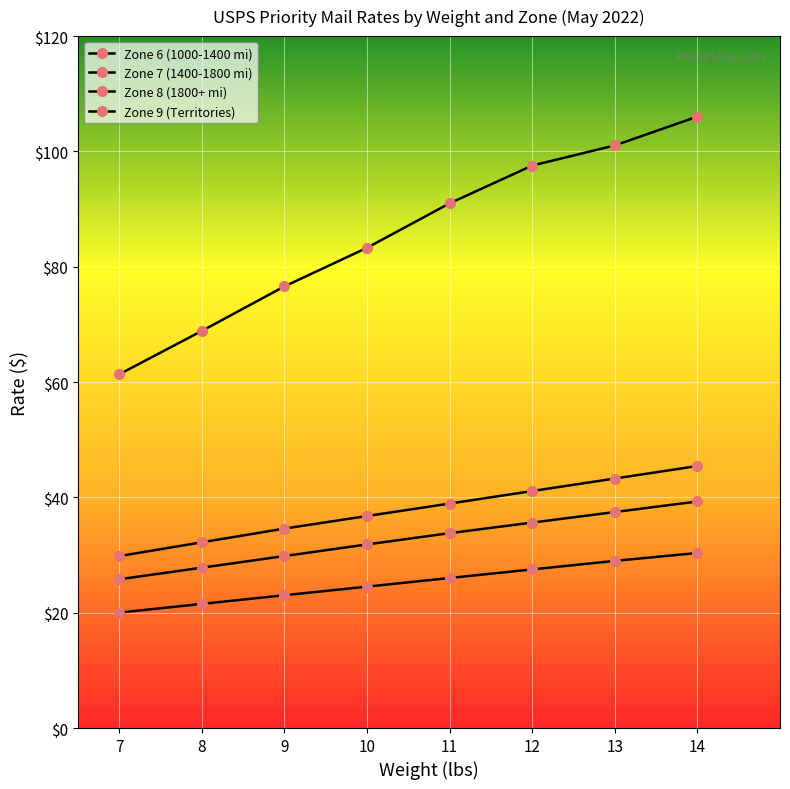

Does the chart have visible grid lines?

Yes